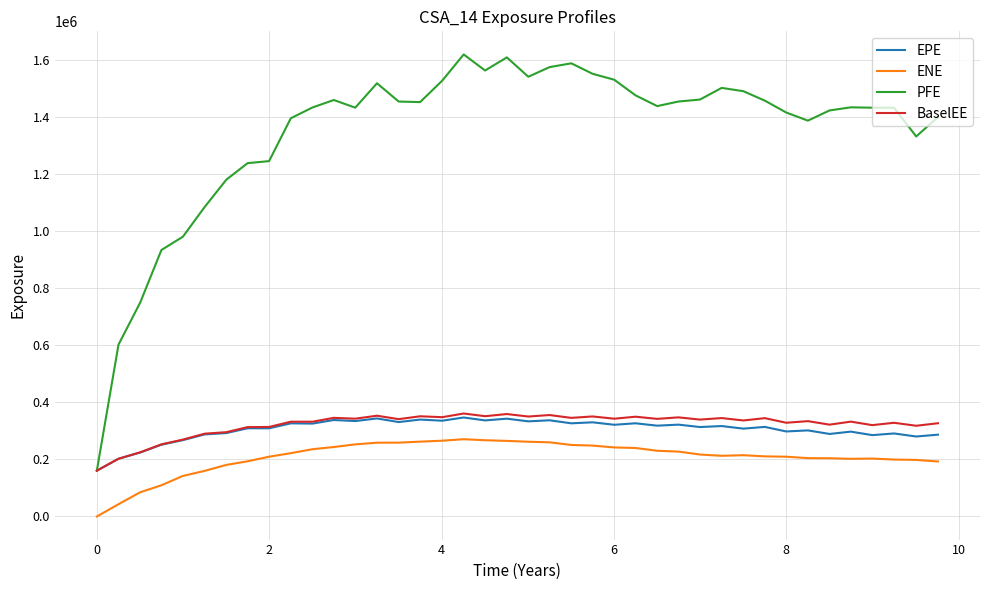

True or false: ENE and PFE cross at least once.

False